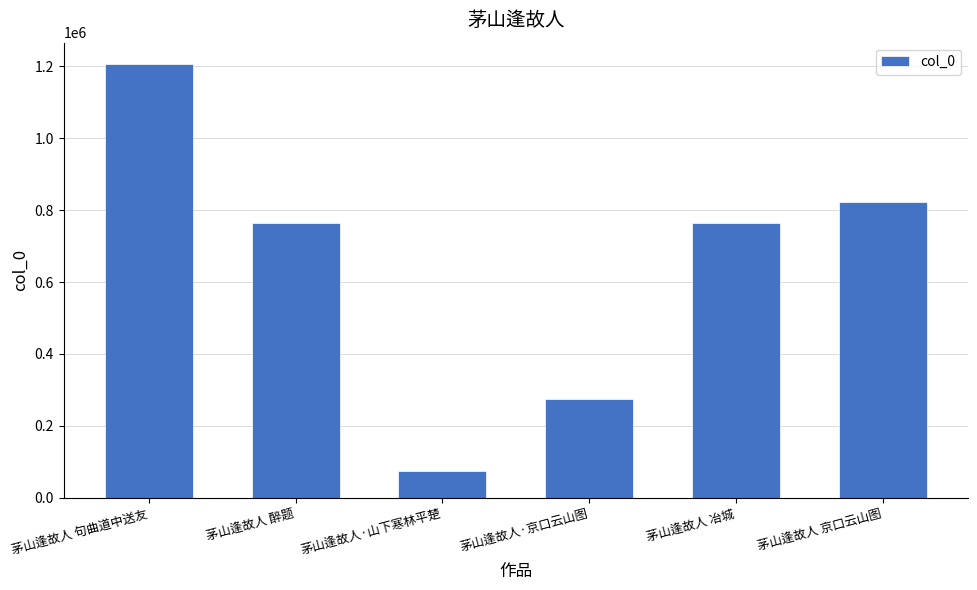

Are the bars horizontal?

No